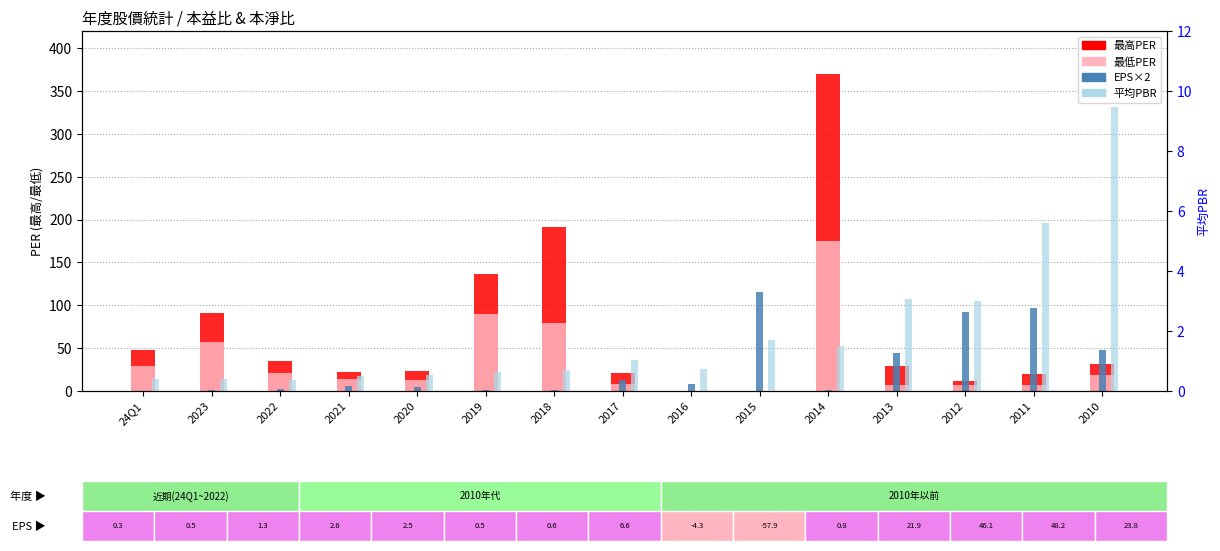

What is the value of the 最高PER bar at the 8th from the left?

20.6